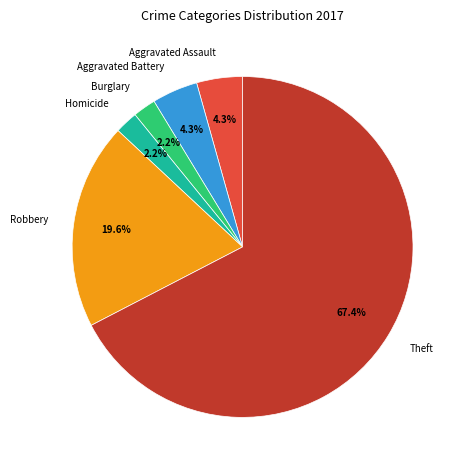

Which slice is the largest?

Theft